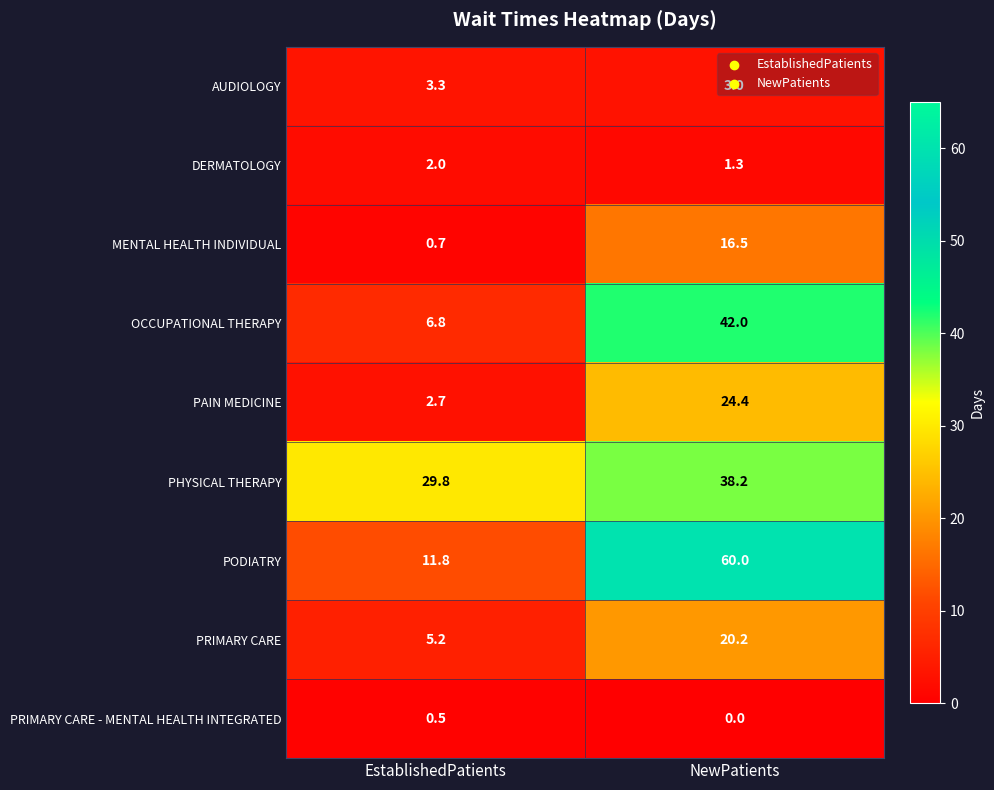

How many data points does each series have?

2